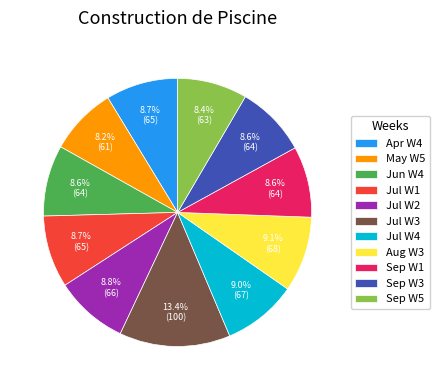

How much of the chart is everything except Jul W2?

91.2%